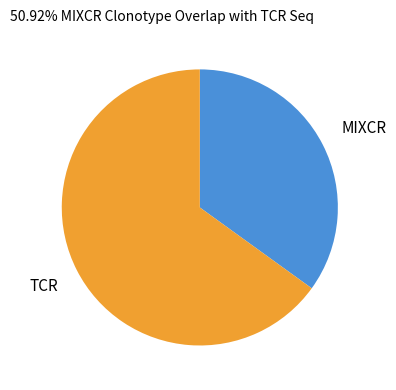

How many slices are in this pie chart?

2